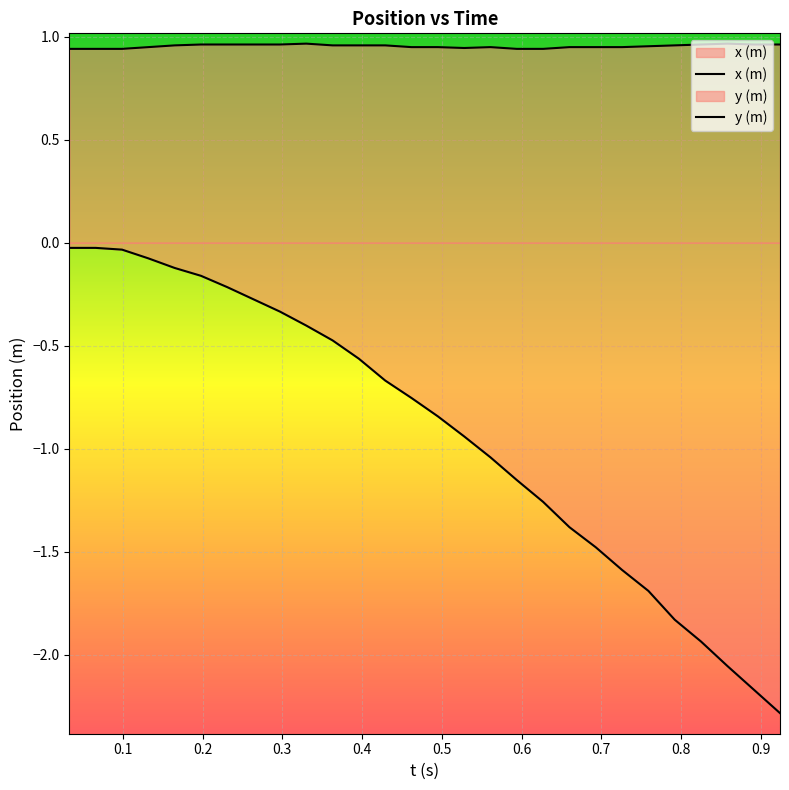

List the series in order of their peak value, highest first.

x (m), y (m)